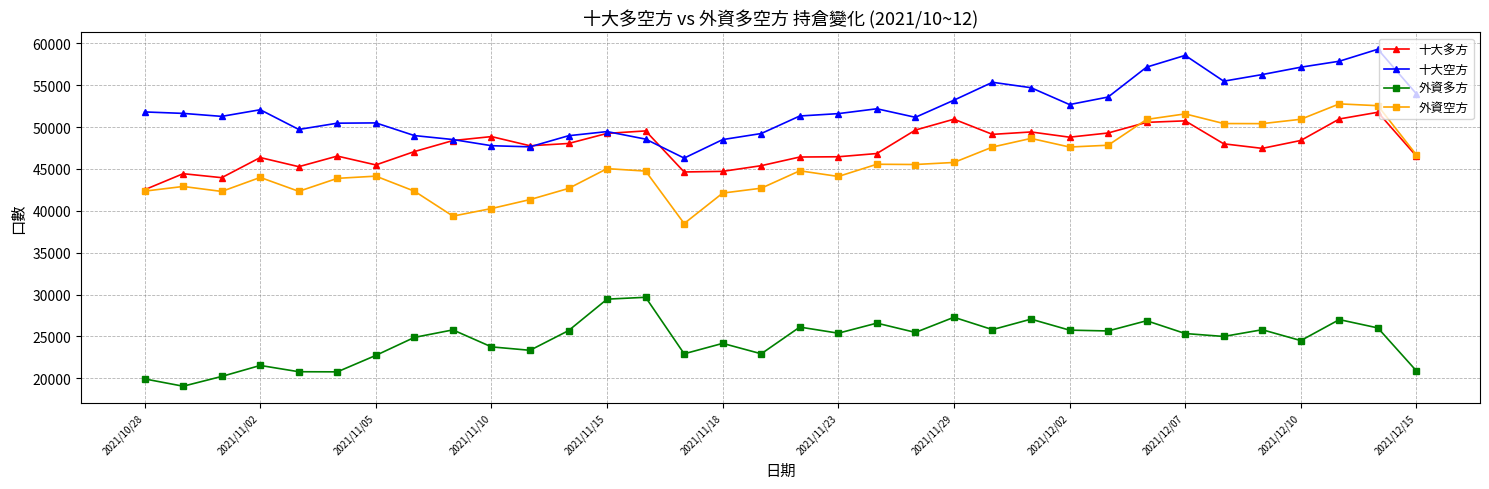

Which series has the widest spread of values?

外資空方